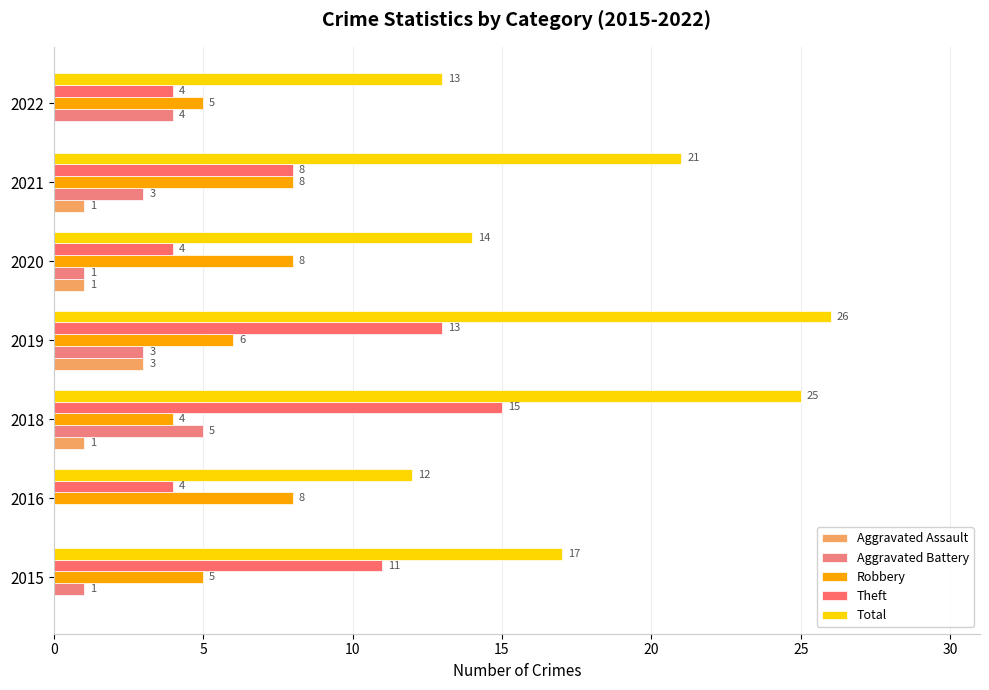

What is the difference between the second highest and minimum values in the Robbery series?

4